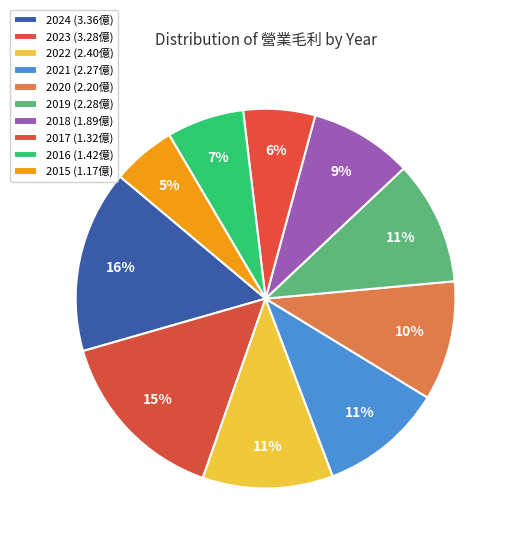

What is the smallest slice in the pie chart?

2015